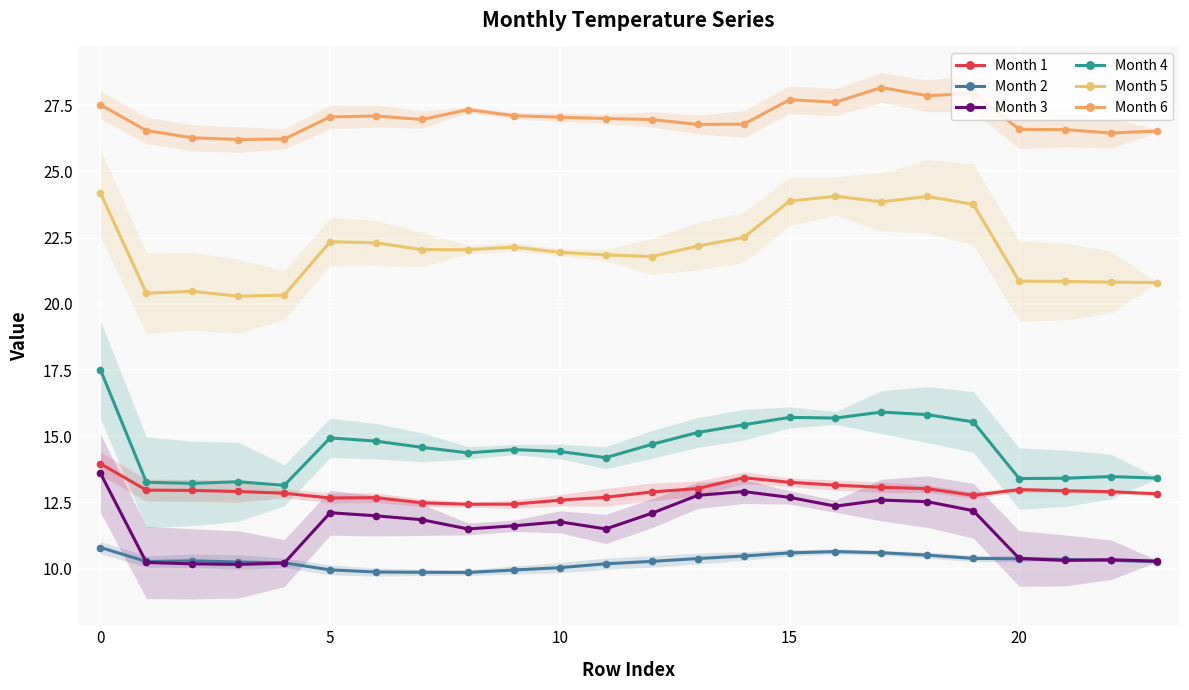

Reading right to left, what are all the values shown in this chart?

Month 1: 12.8	12.9	12.9	13.0	12.8	13.0	13.1	13.1	13.3	13.4	13.0	12.9	12.7	12.6	12.4	12.4	12.5	12.7	12.7	12.8	12.9	13.0	13.0	14.0
Month 2: 10.3	10.3	10.3	10.4	10.4	10.5	10.6	10.6	10.6	10.5	10.4	10.3	10.2	10.0	9.9	9.9	9.9	9.9	10.0	10.2	10.2	10.3	10.3	10.8
Month 3: 10.3	10.3	10.3	10.4	12.2	12.5	12.6	12.4	12.7	12.9	12.8	12.1	11.5	11.8	11.6	11.5	11.8	12.0	12.1	10.2	10.2	10.2	10.2	13.6
Month 4: 13.4	13.5	13.4	13.4	15.5	15.8	15.9	15.7	15.7	15.4	15.1	14.7	14.2	14.4	14.5	14.4	14.6	14.8	14.9	13.1	13.3	13.2	13.3	17.5
Month 5: 20.8	20.8	20.8	20.9	23.8	24.1	23.9	24.1	23.9	22.5	22.2	21.8	21.8	21.9	22.1	22.0	22.0	22.3	22.3	20.3	20.3	20.5	20.4	24.2
Month 6: 26.5	26.5	26.6	26.6	28.0	27.9	28.2	27.6	27.7	26.8	26.8	27.0	27.0	27.0	27.1	27.3	27.0	27.1	27.1	26.2	26.2	26.3	26.5	27.5